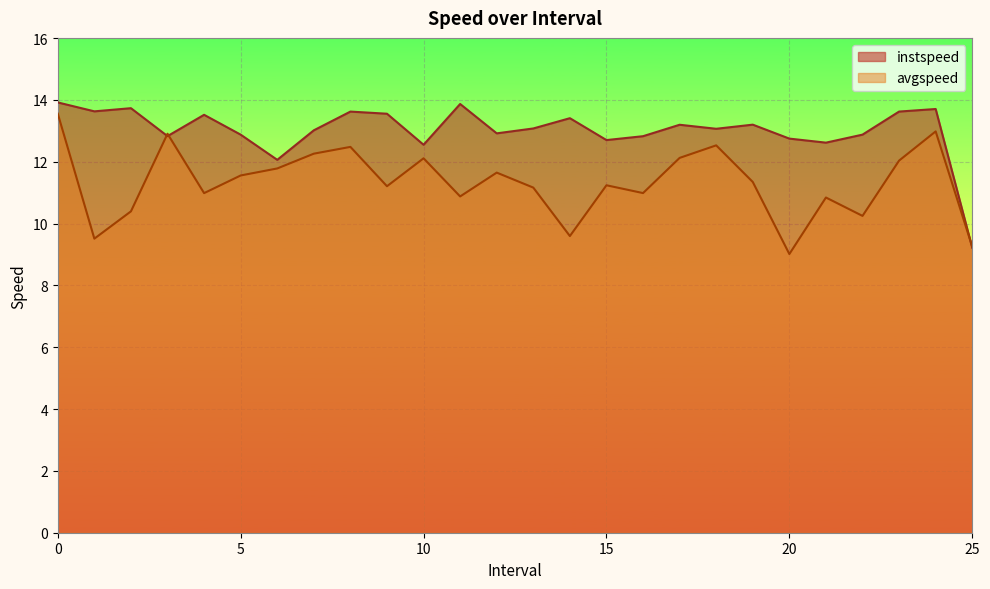

Where is instspeed nearest to the value 11?

6.0